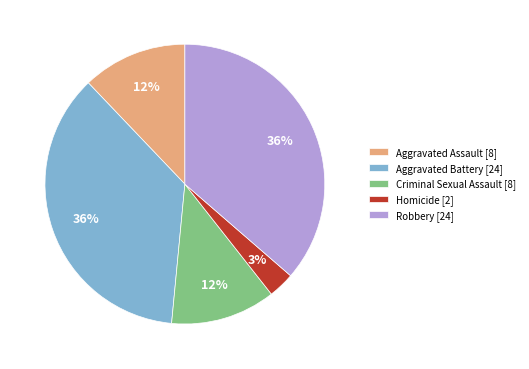

To the nearest percent, what is the average slice percentage?

20%